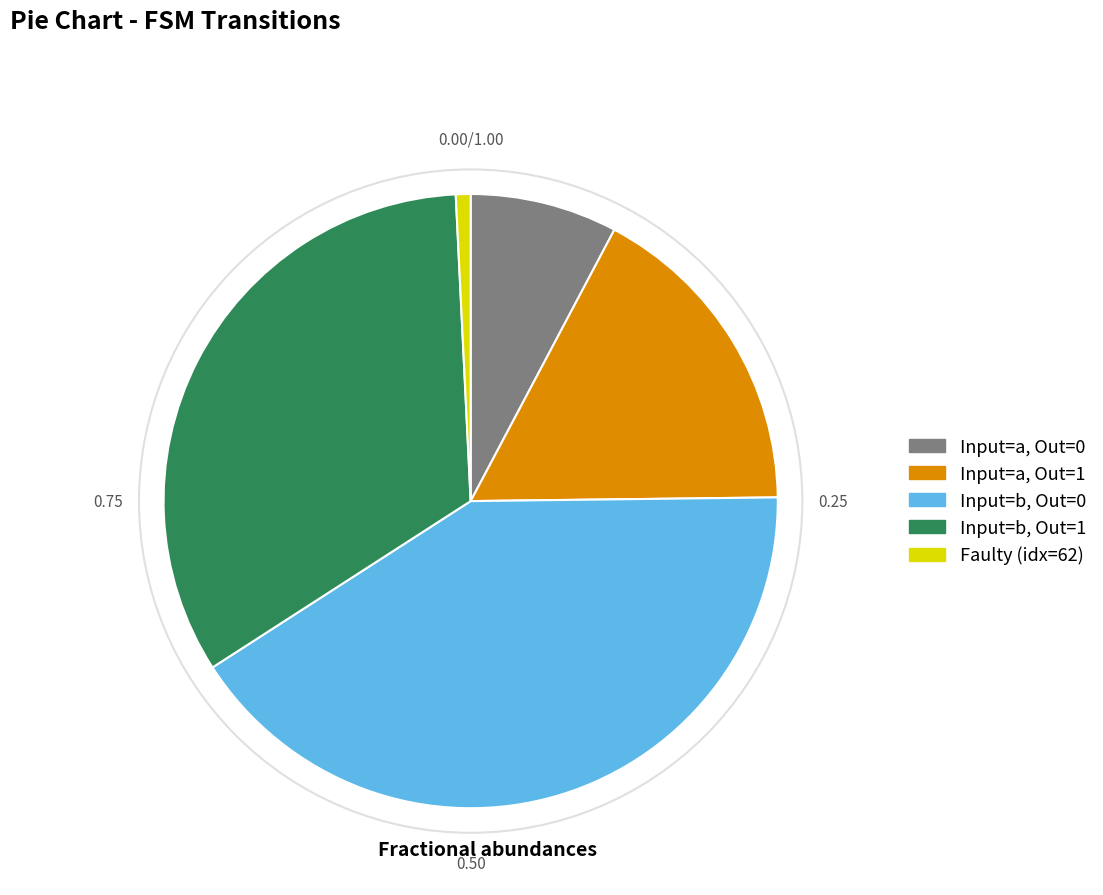

Rank the categories by value from lowest to highest.

Faulty (idx=62), Input=a, Out=0, Input=a, Out=1, Input=b, Out=1, Input=b, Out=0